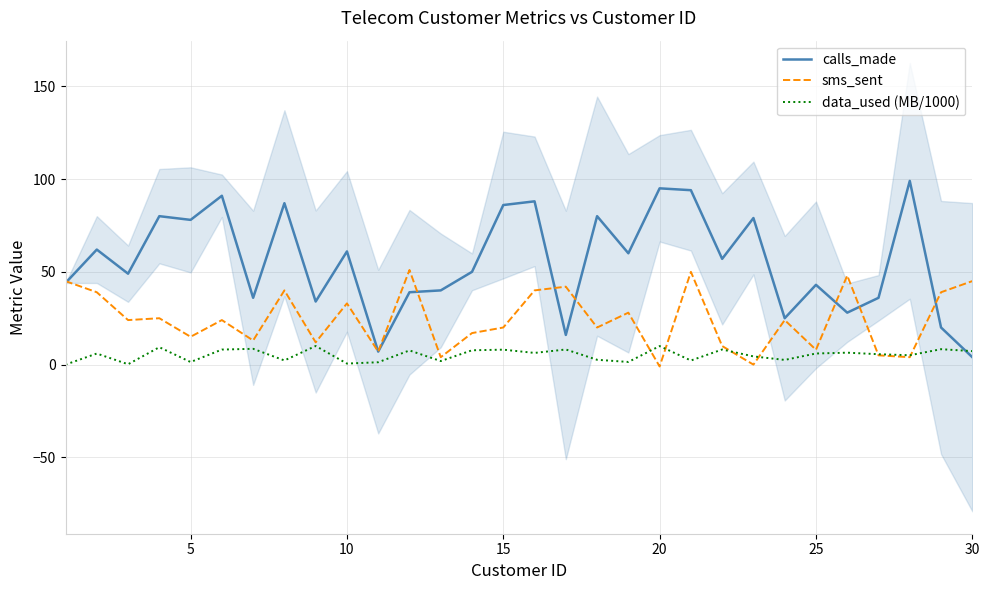

What is the total value across all series at 15?

114.4